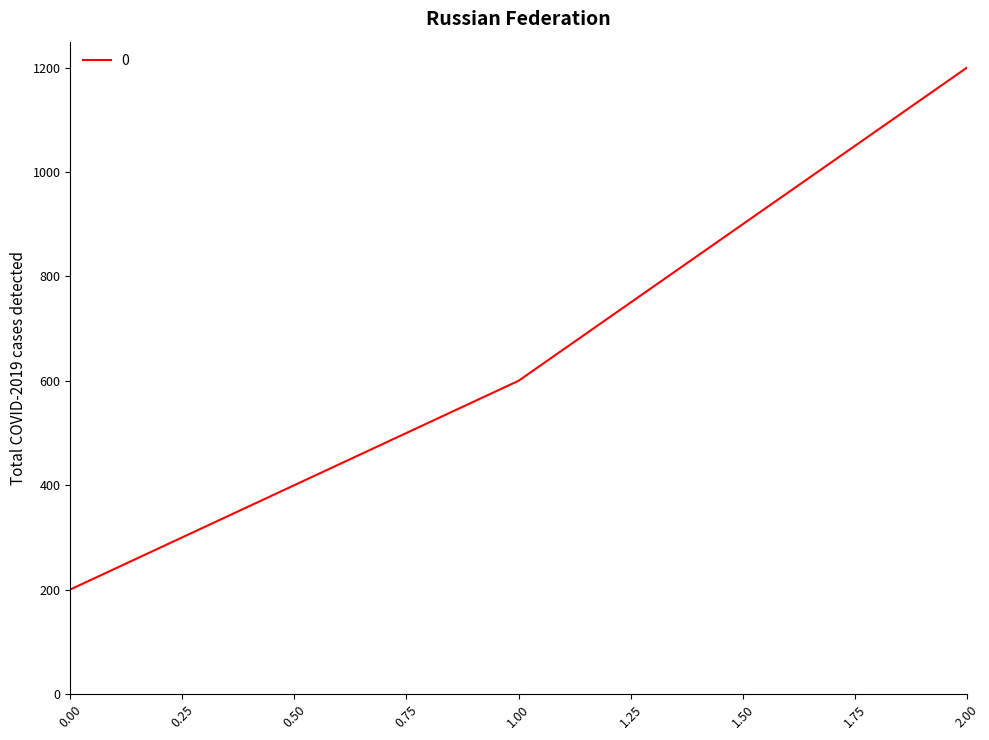

Rank the categories by value from lowest to highest.

0.00, 1.00, 2.00